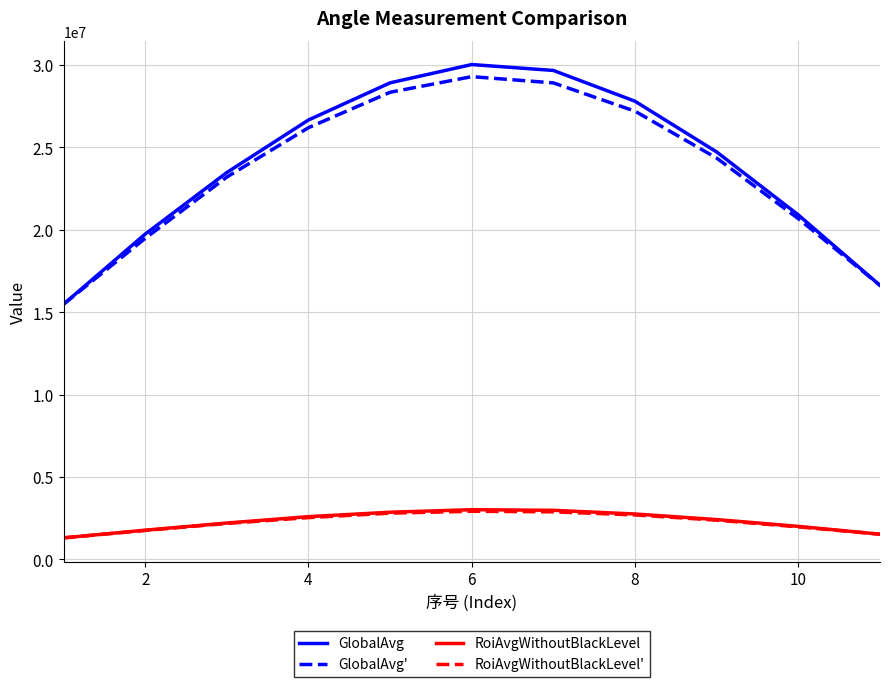

Which series has the widest spread of values?

GlobalAvg